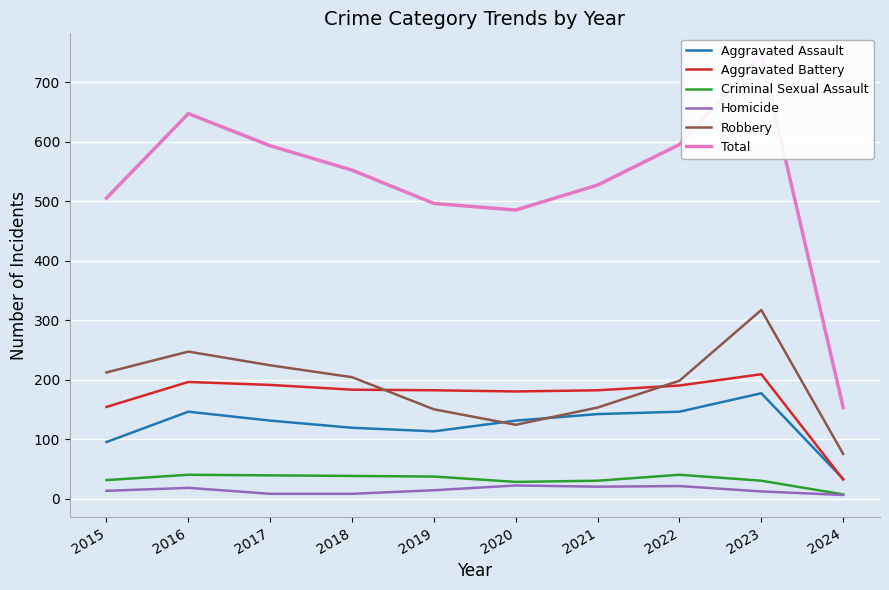

What is the value of the Robbery point at the 1st from the left?

212